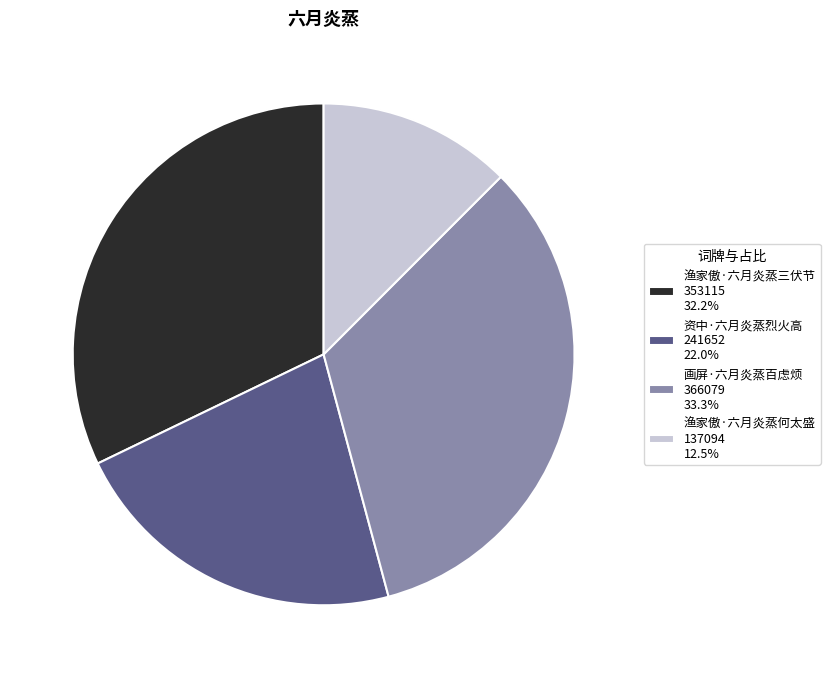

What is the ratio of the value at 渔家傲·六月炎蒸何太盛 137094 12.5% to the value at 资中·六月炎蒸烈火高 241652 22.0%?

0.6